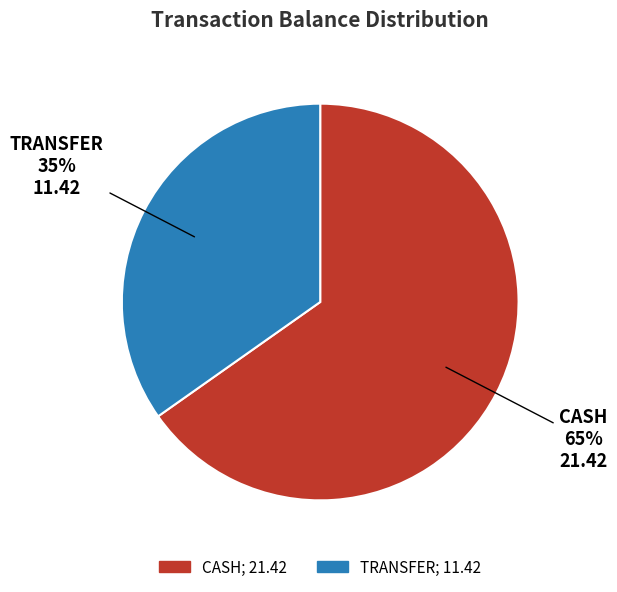

The CASH slice represents 76% of the pie. True or false?

False